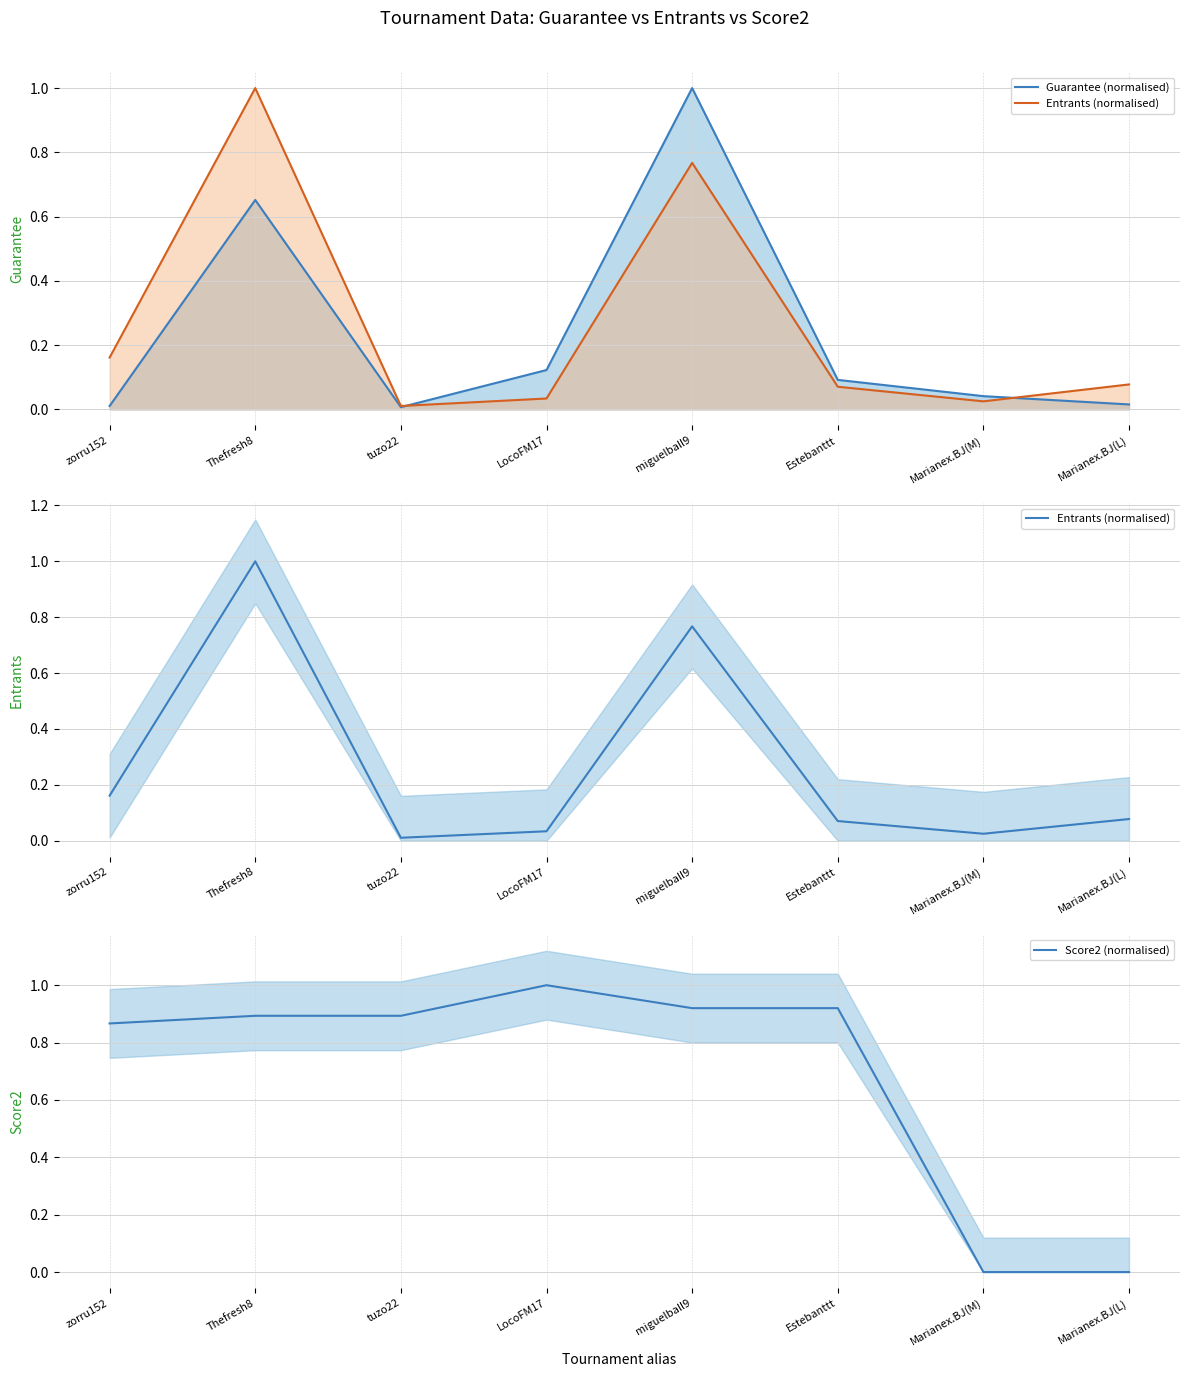

Reading left to right, extract all data points from this chart.

Guarantee (normalised): 0.0	0.7	0.0	0.1	1.0	0.1	0.0	0.0
Entrants (normalised): 0.2	1.0	0.0	0.0	0.8	0.1	0.0	0.1
Score2 (normalised): 0.9	0.9	0.9	1.0	0.9	0.9	0.0	0.0